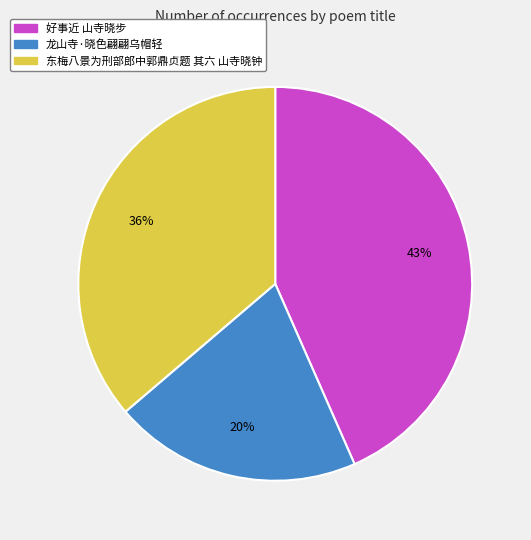

Does any single category account for the majority?

No